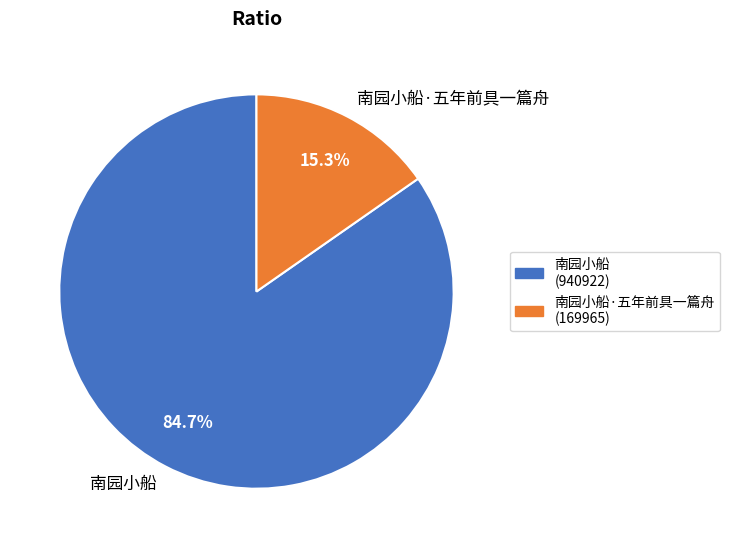

Between 南园小船·五年前具一篇舟 and 南园小船, which is larger?

南园小船